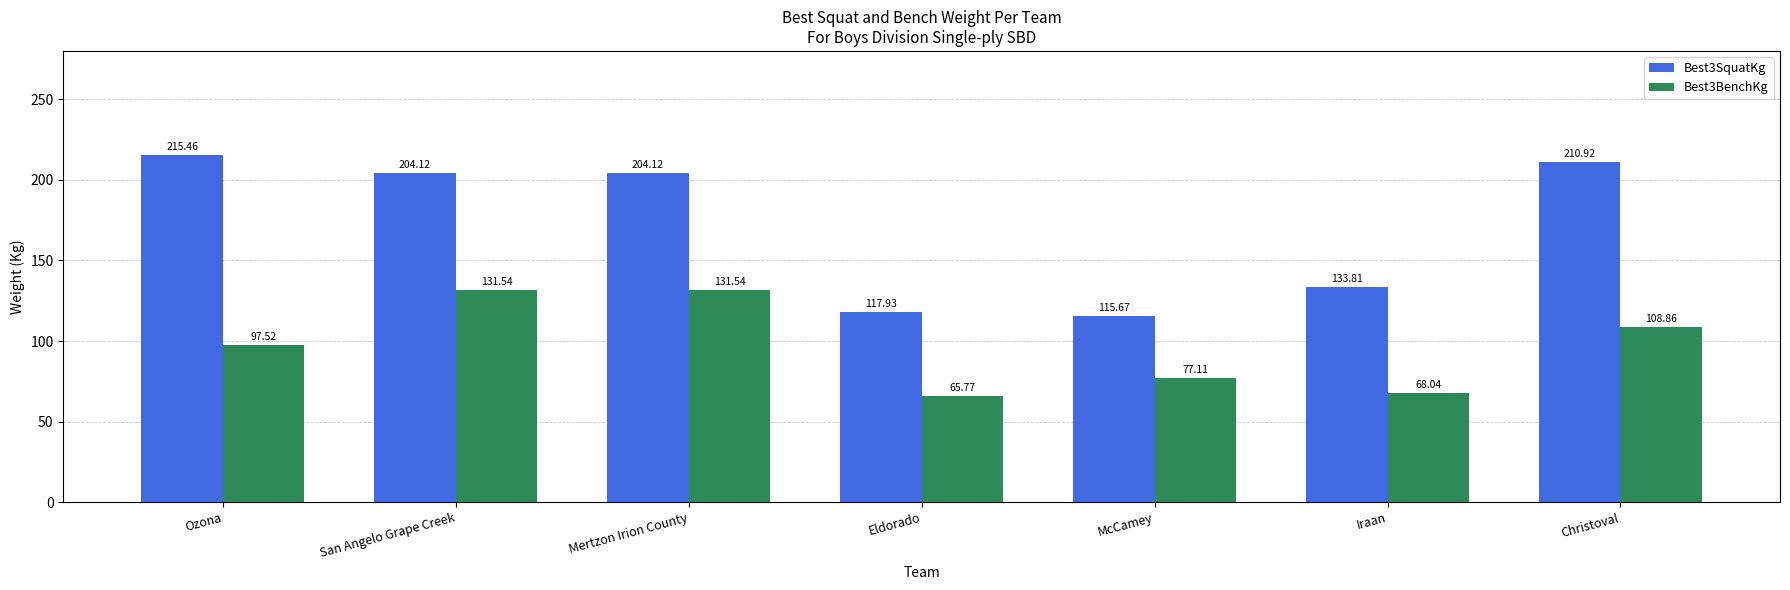

What is the label of the 2nd bar from the left?

San Angelo Grape Creek